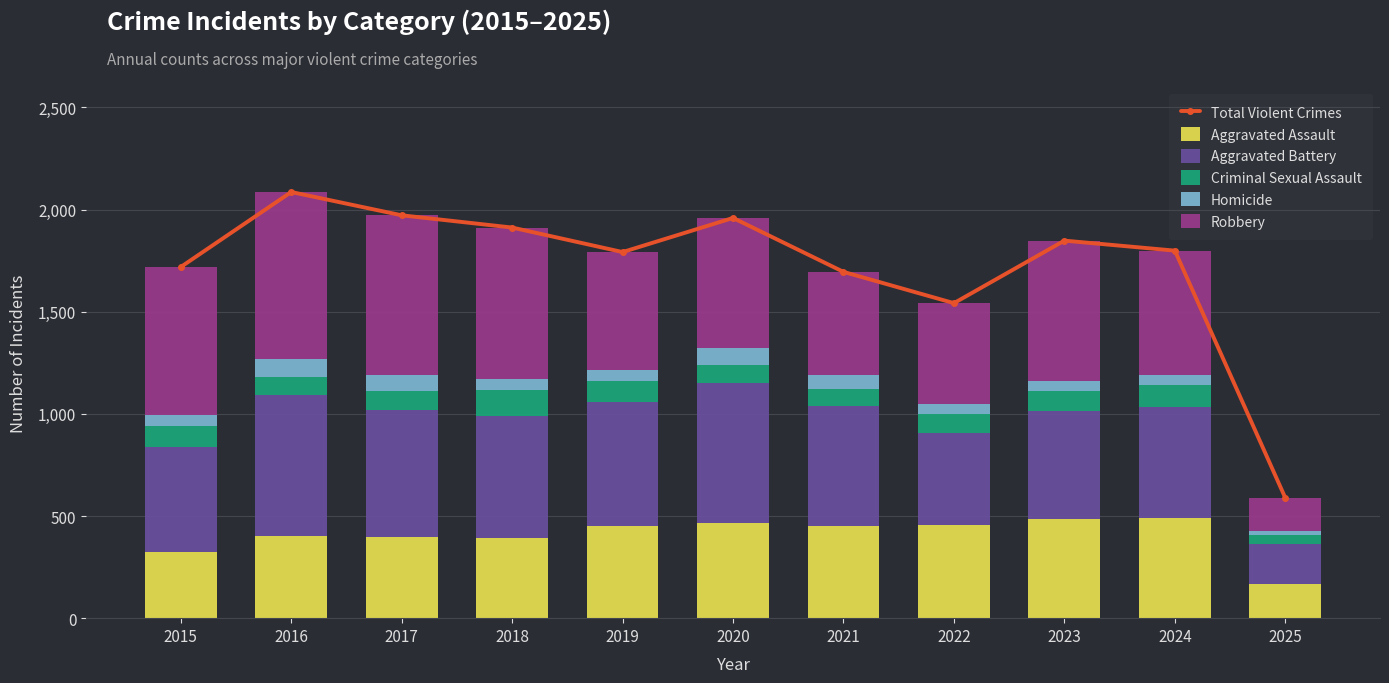

What is the value of the Criminal Sexual Assault bar at the 3rd from the left?

91